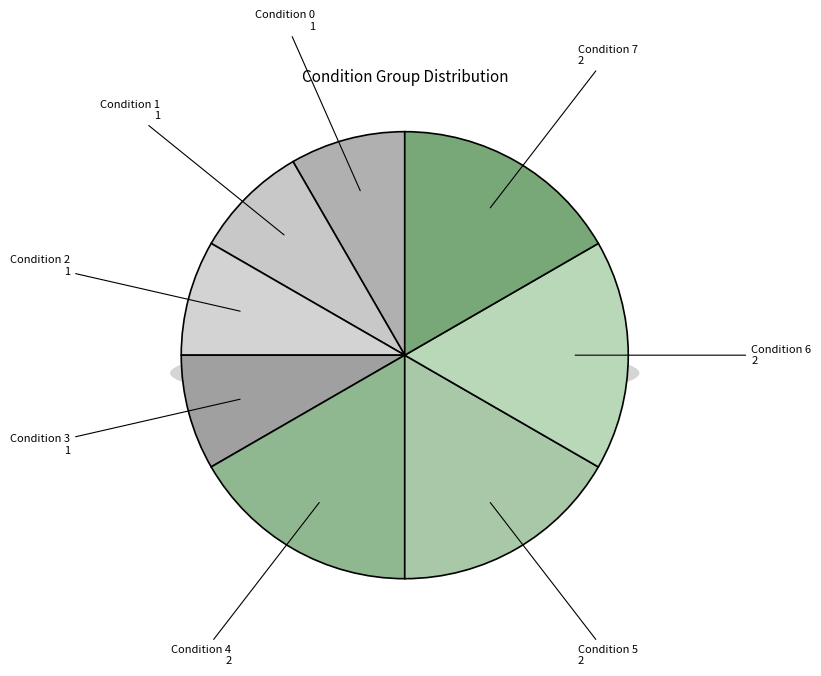

Is it true that Condition 3 is 8% of the pie?

True